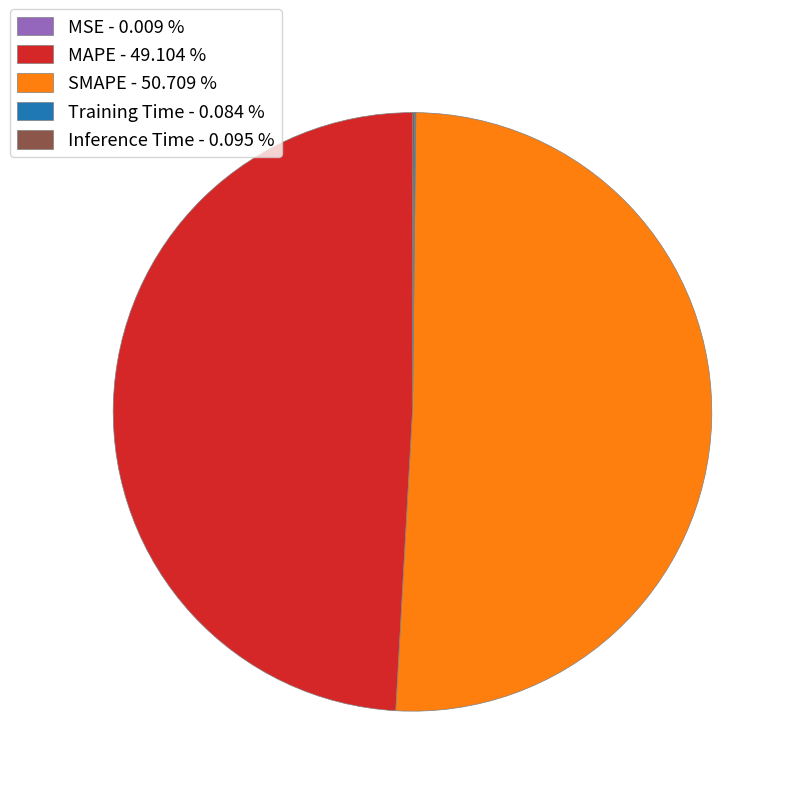

Does SMAPE - 50.709 % represent more than half of the total?

Yes